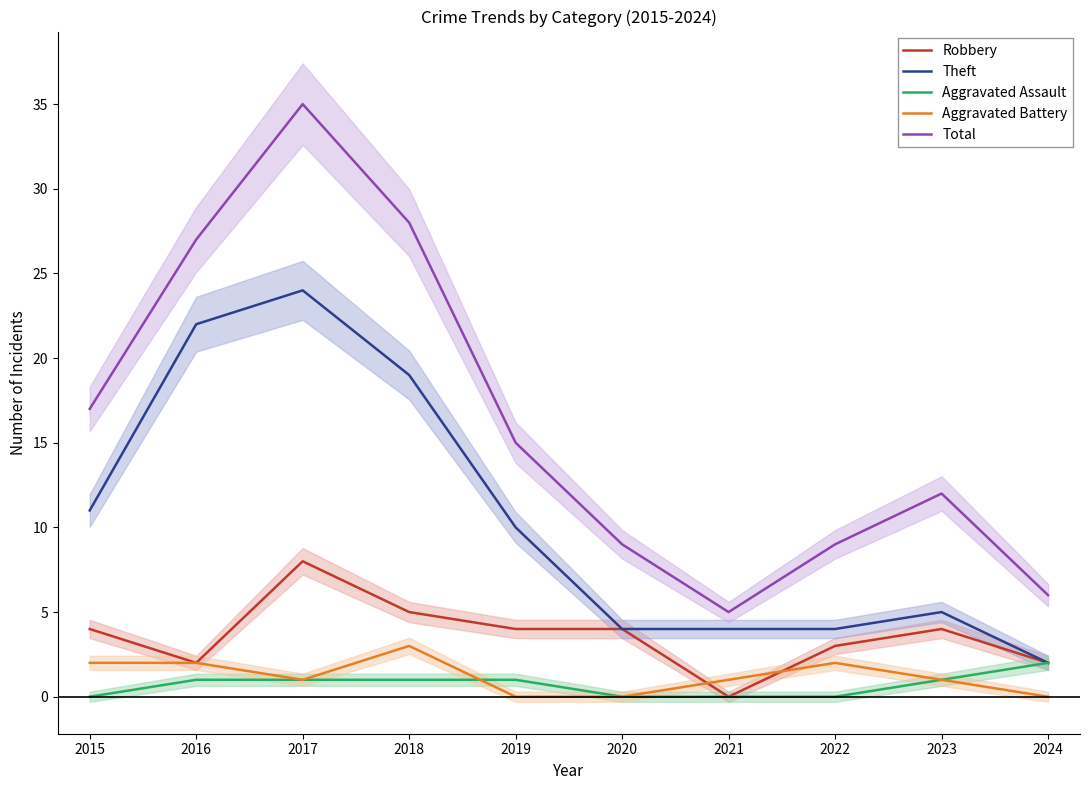

Between 2017 and 2021, which series saw the biggest shift?

Total